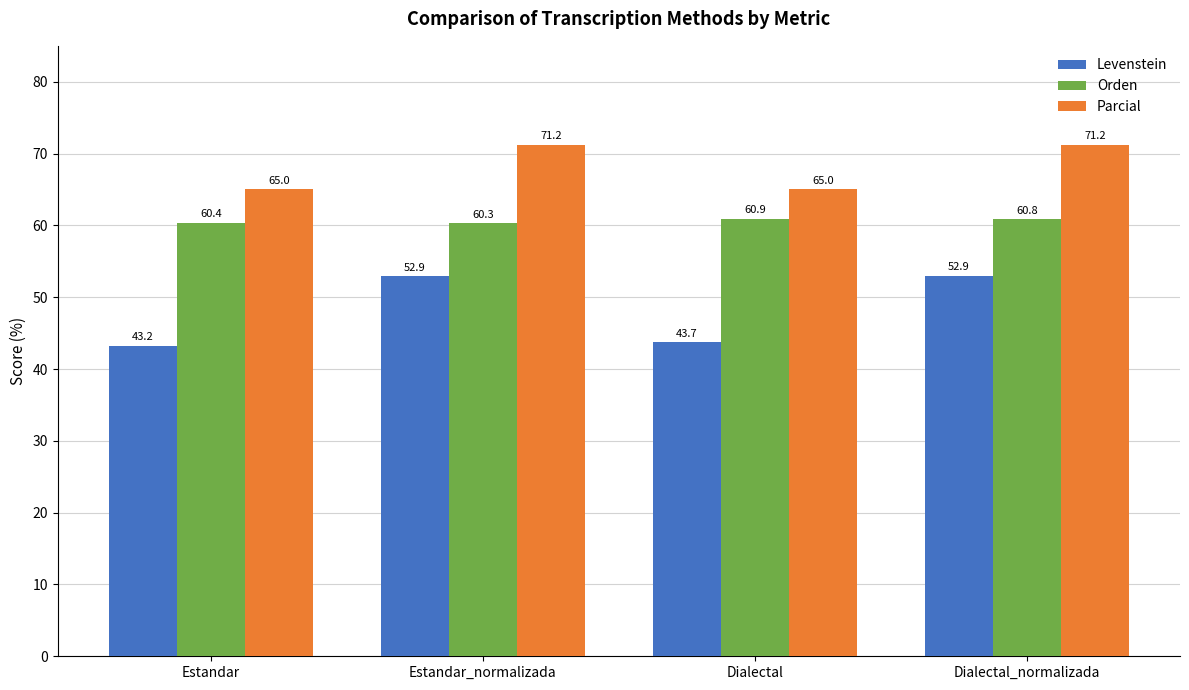

What is the highest value of the Parcial series?

71.2